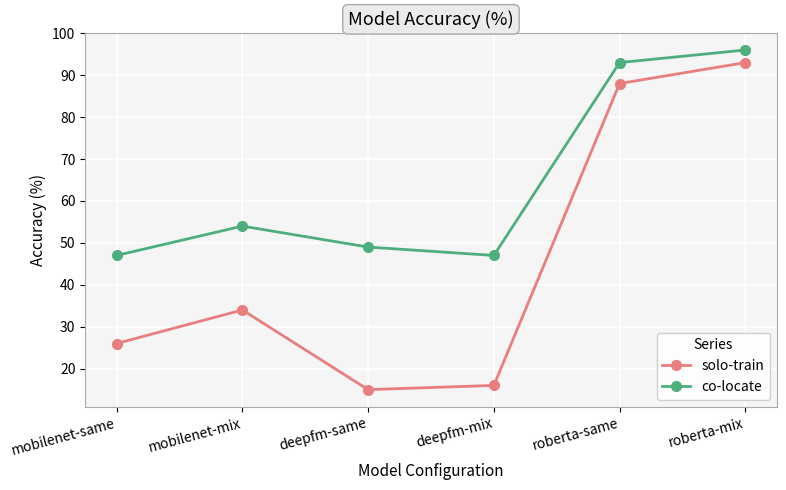

What position from the right is deepfm-same?

4